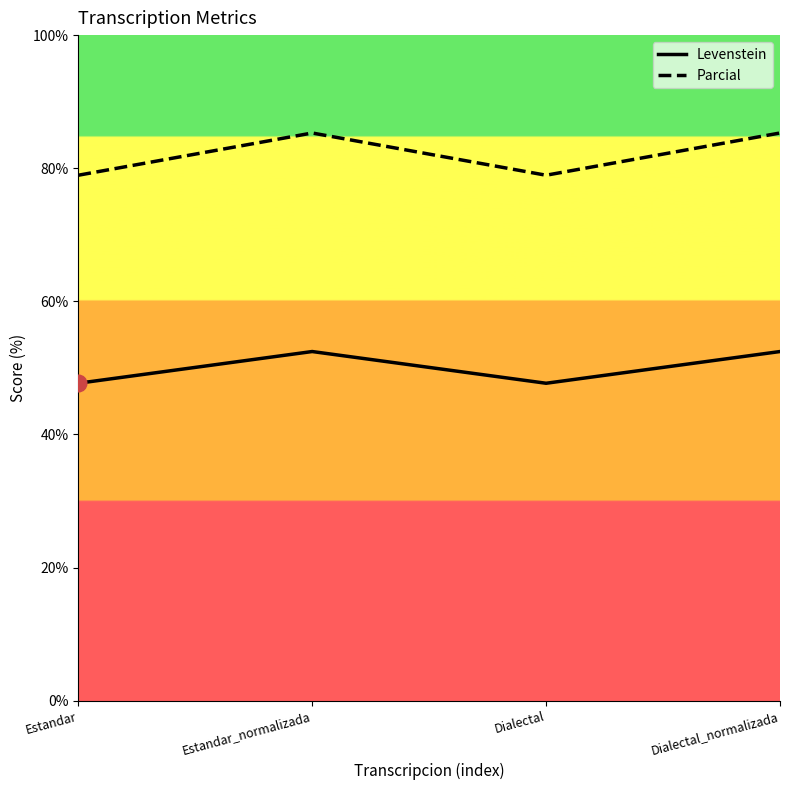

Reading right to left, extract all data points from this chart.

Levenstein: Dialectal_normalizada=52.5	Dialectal=47.7	Estandar_normalizada=52.5	Estandar=47.7
Parcial: Dialectal_normalizada=85.3	Dialectal=78.9	Estandar_normalizada=85.3	Estandar=78.9